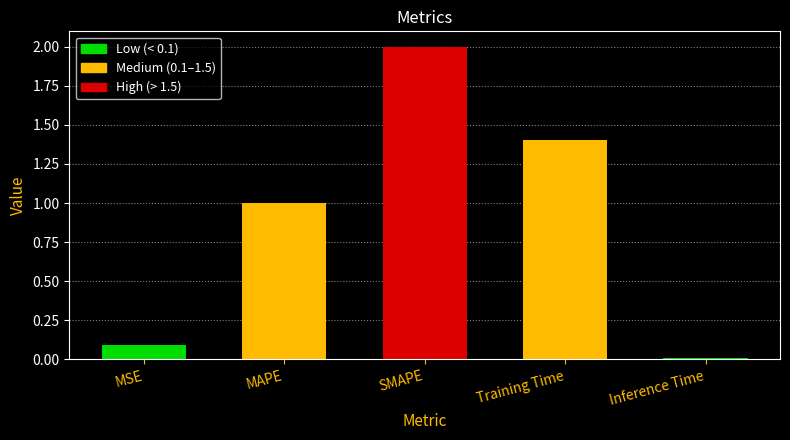

How many values are below 1?

2